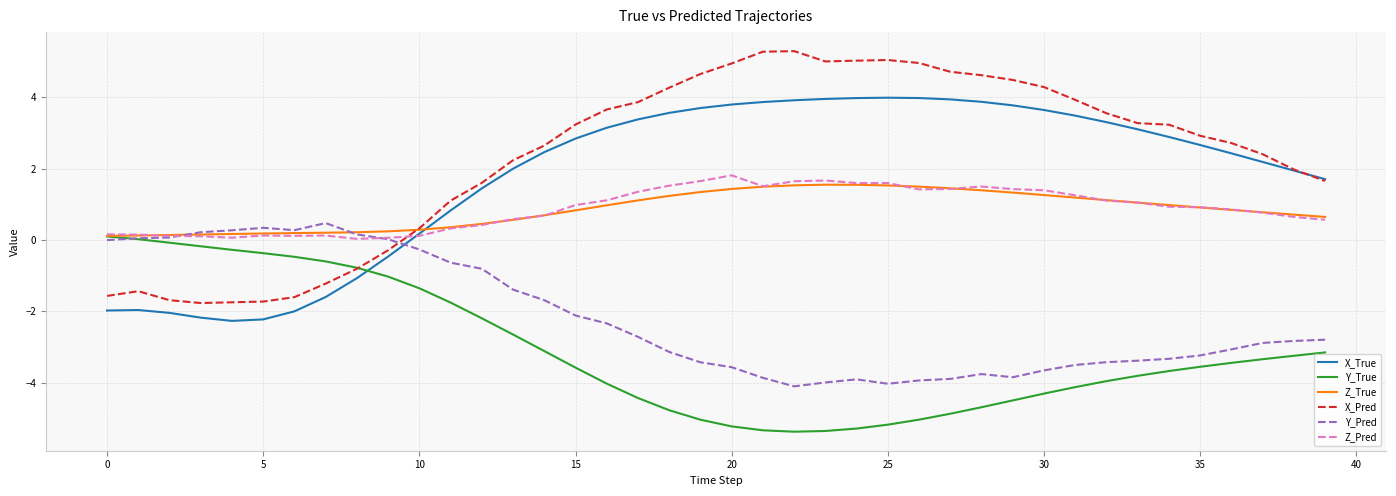

What is the highest value of the X_Pred series?

5.3